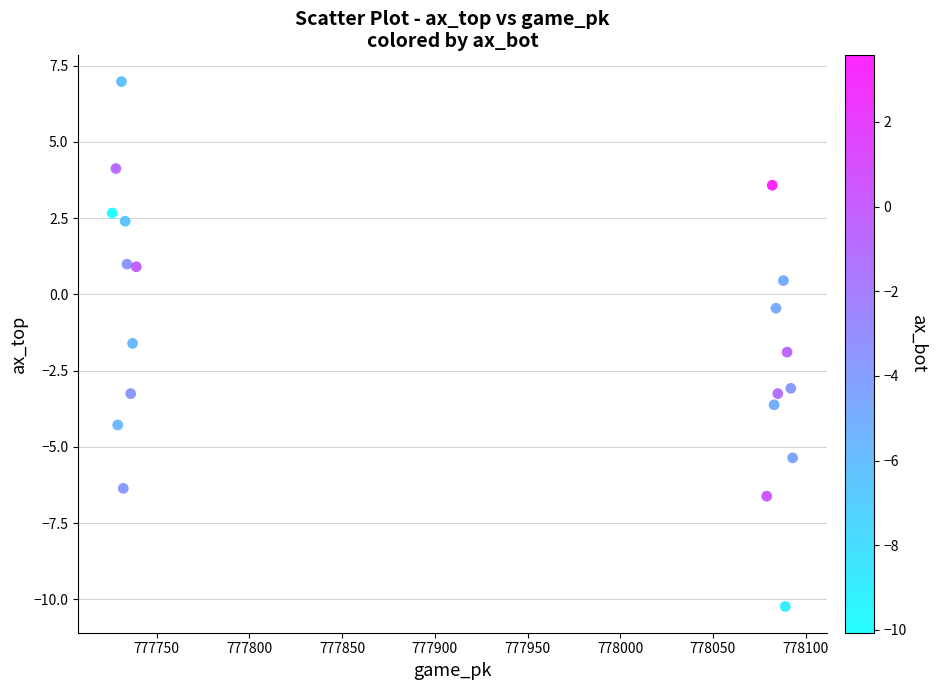

What is the range of Y values (max minus min)?

17.2